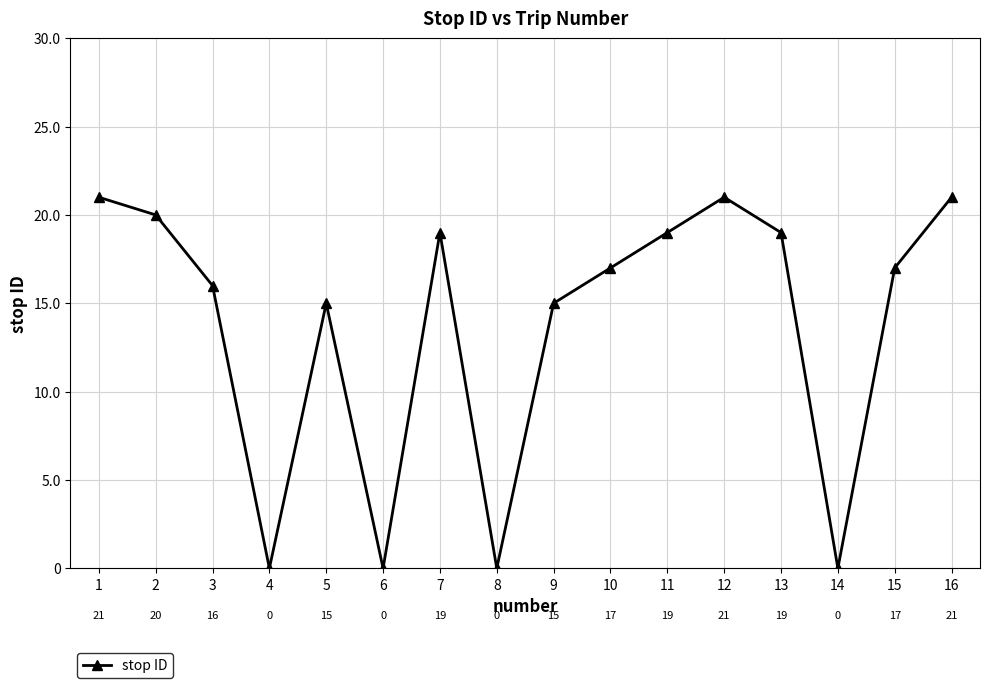

What is the difference between the second highest and minimum values?

21